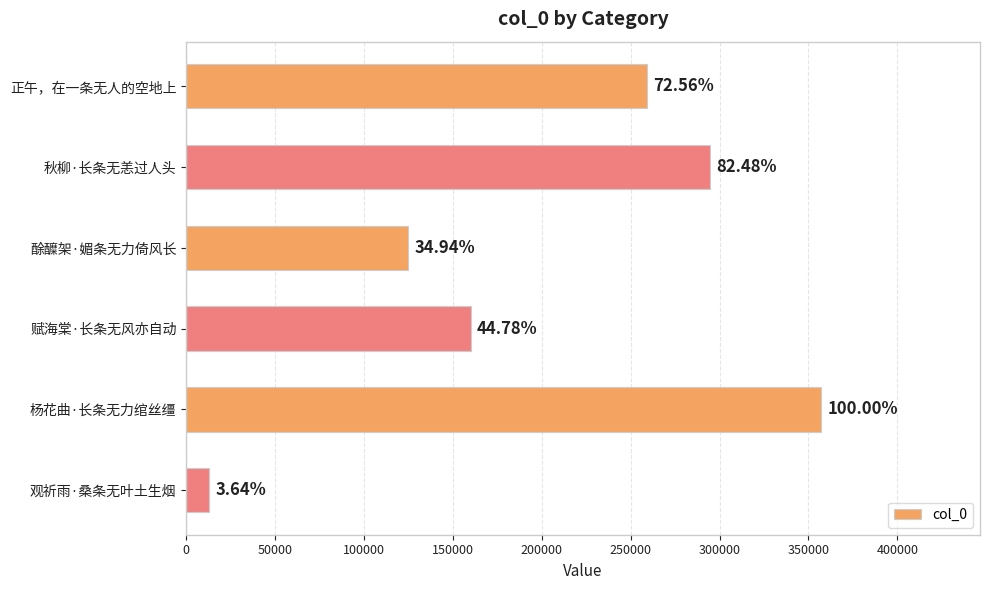

How many bars are there in total?

6